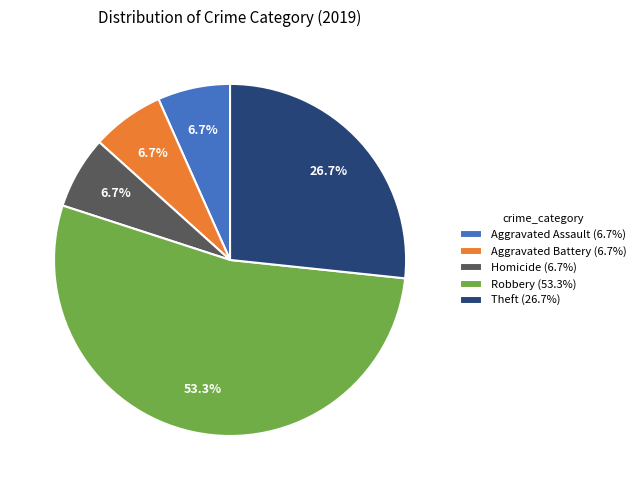

What is the ratio of the value at Theft (26.7%) to the value at Robbery (53.3%)?

0.5